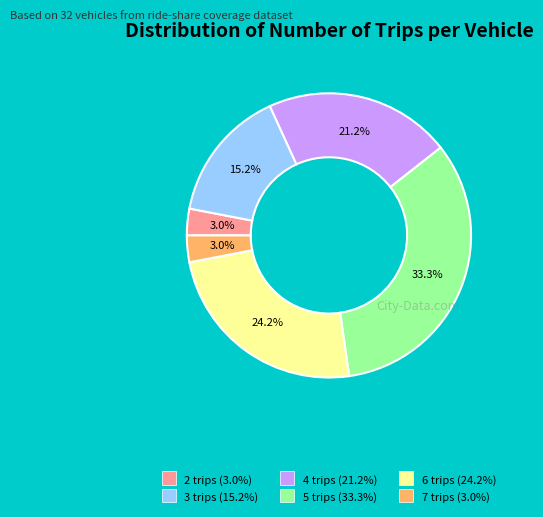

Is the sum of 3 trips and 6 trips greater than half?

No